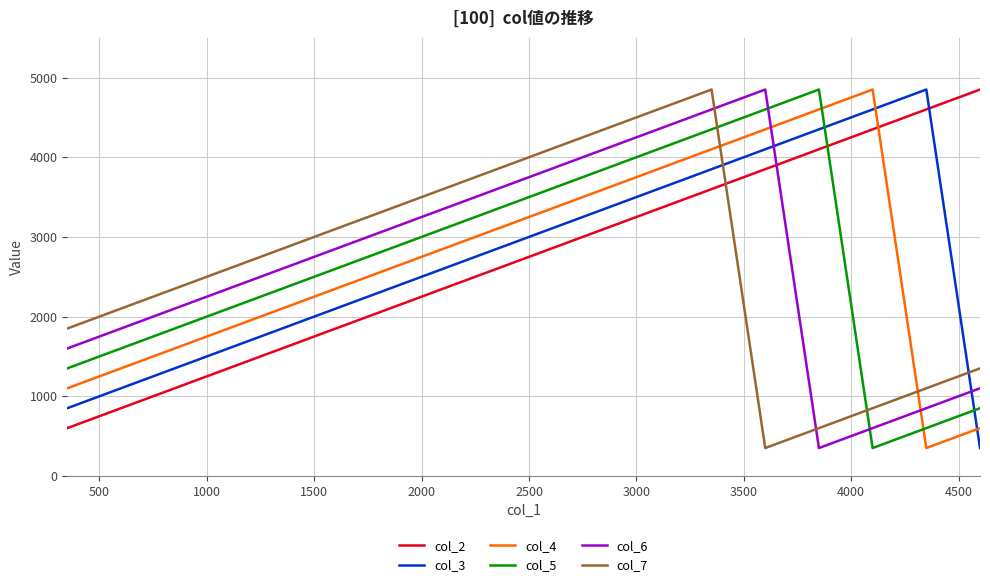

What is the minimum value for col_4?

350